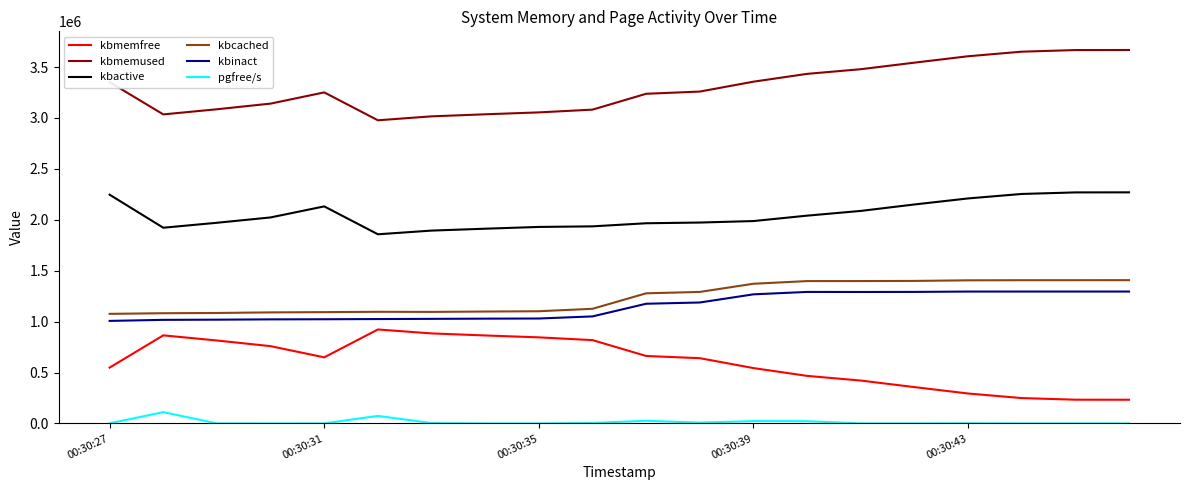

At how many categories does at least one series exceed 979438?

20